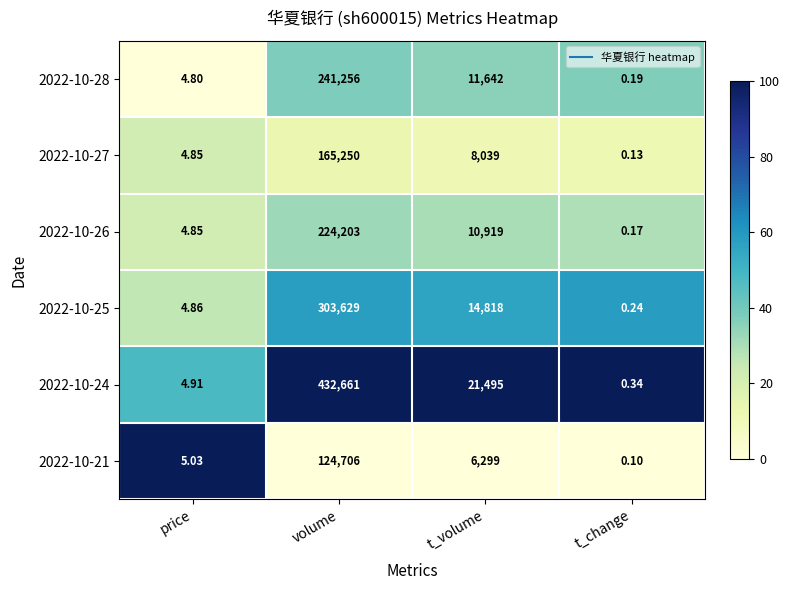

At which label does 2022-10-24 first exceed 21495?

volume